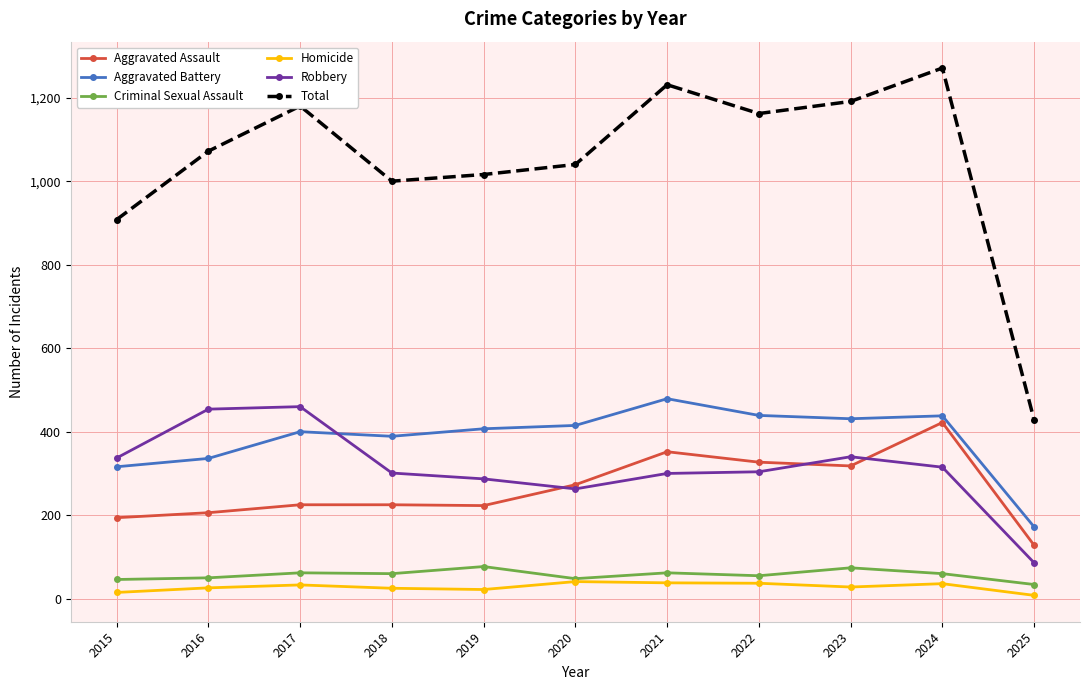

Which category has the highest value across all series?

2024